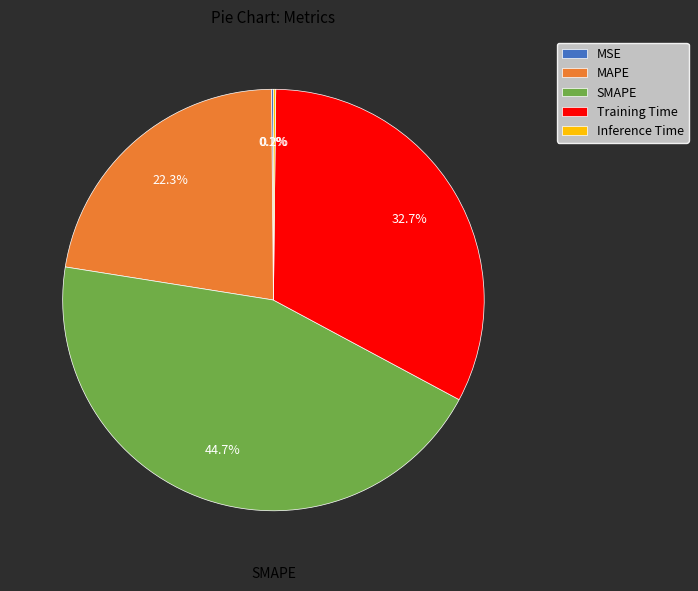

Is there a majority slice in this chart?

No